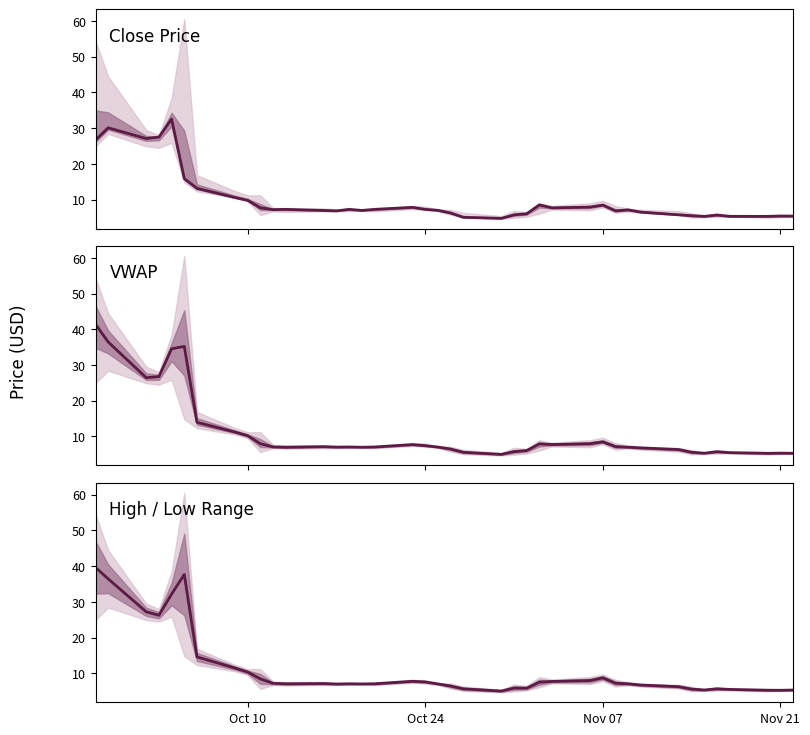

What is the maximum value for Close Price?

32.5